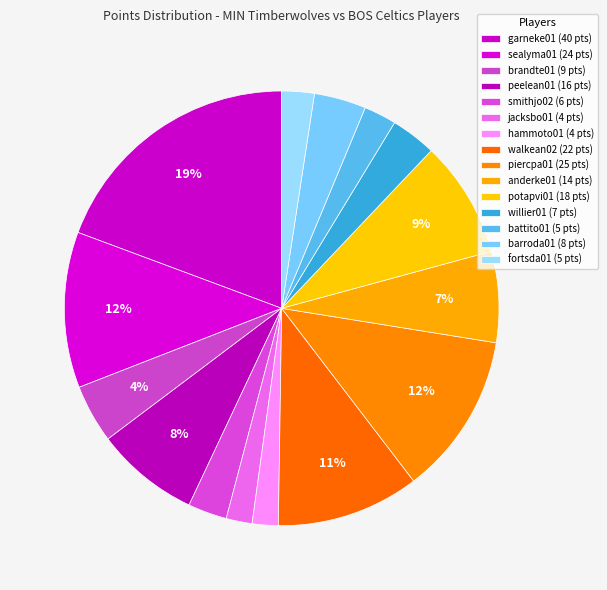

Count the number of slices in the pie.

15